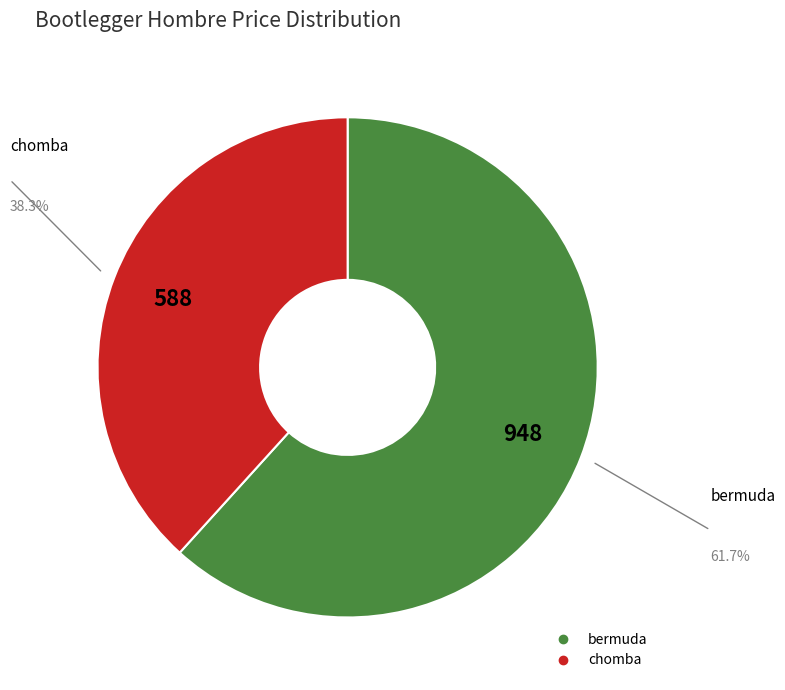

Which slice is the largest?

bermuda